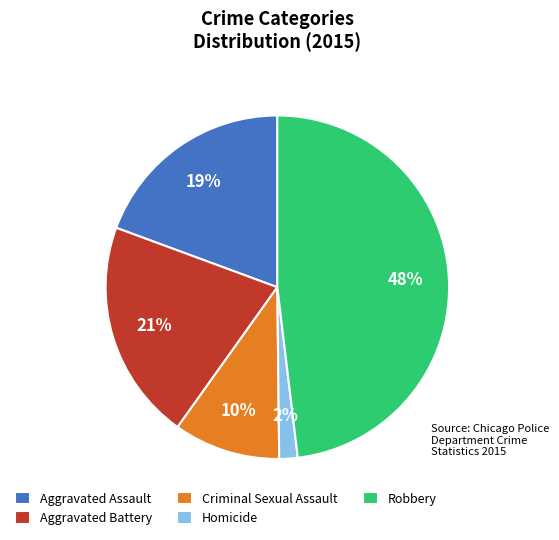

Rank the categories by value from highest to lowest.

Robbery, Aggravated Battery, Aggravated Assault, Criminal Sexual Assault, Homicide